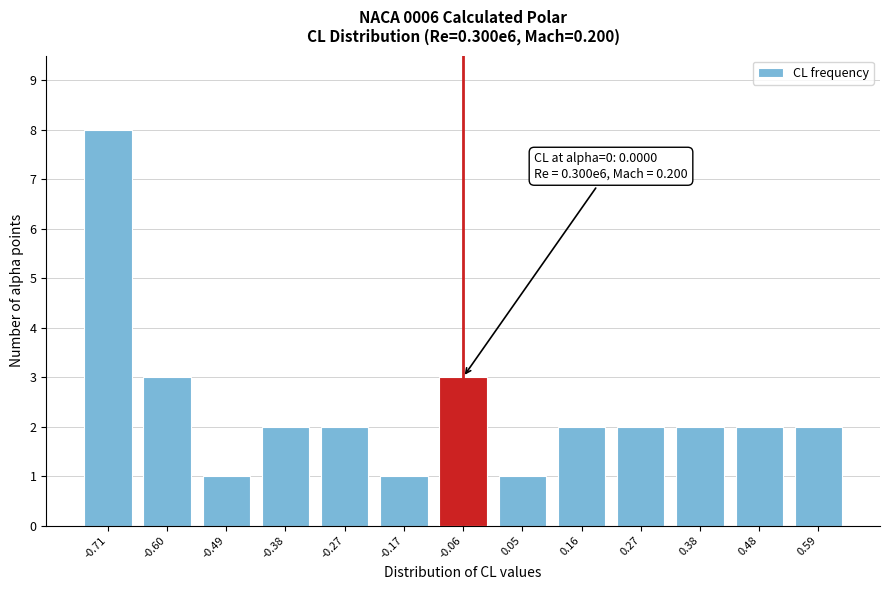

Reading right to left, transcribe all the data shown in this chart.

2	2	2	2	2	1	3	1	2	2	1	3	8